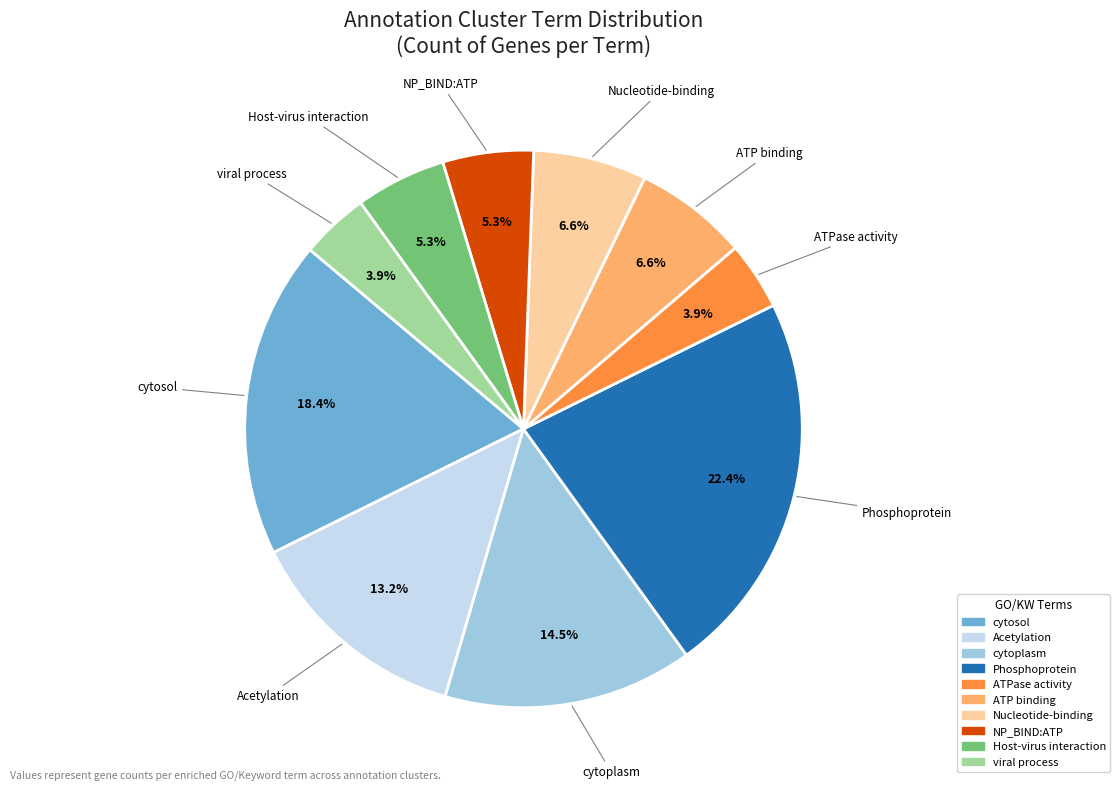

Is there a majority slice in this chart?

No